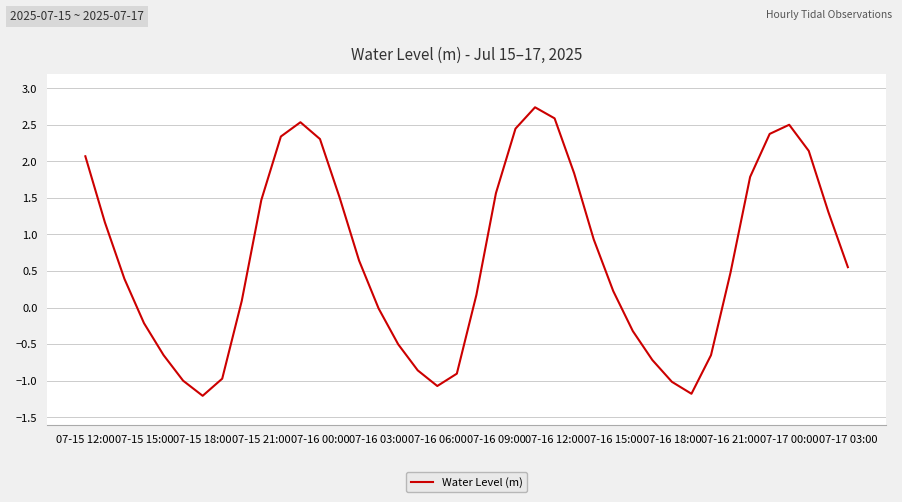

What is the greatest value displayed?

2.7